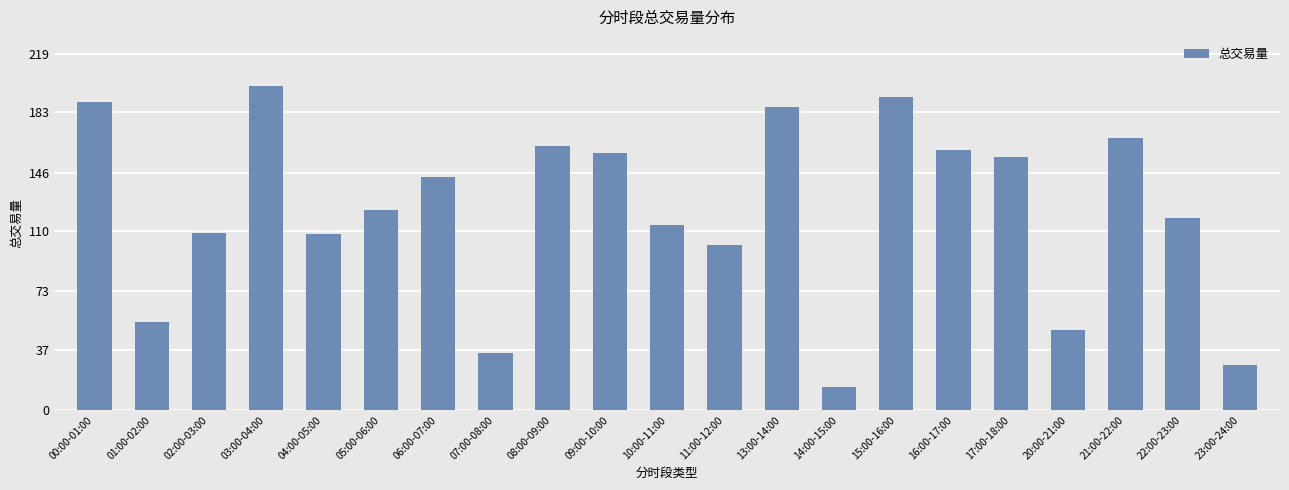

What is the difference between the maximum and minimum values?

185.6